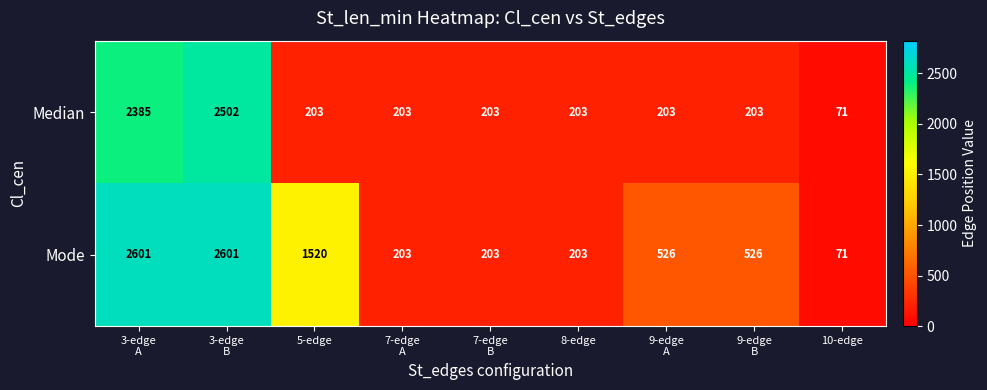

Which series has the largest range (max minus min)?

Mode